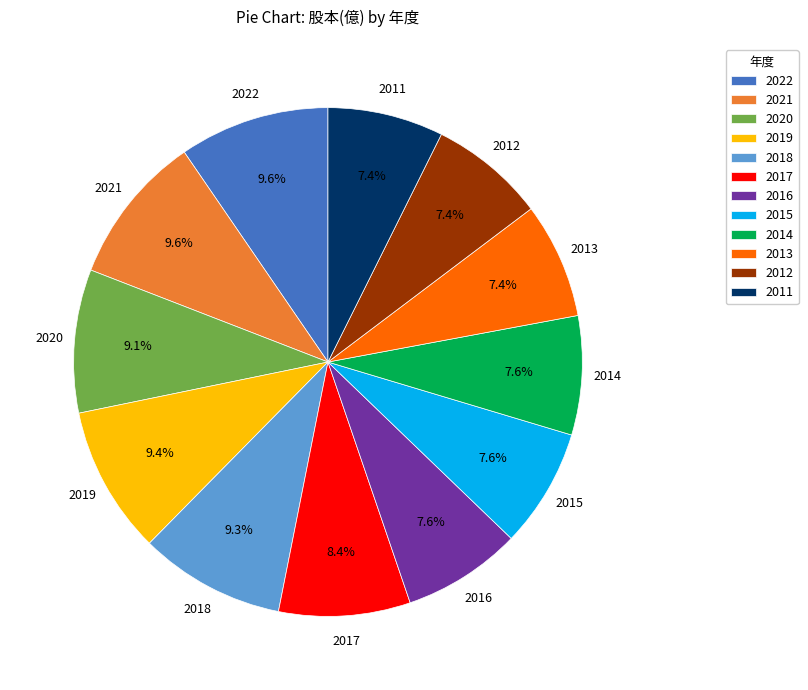

To the nearest percent, what is the combined percentage of 2011 and 2021?

17%